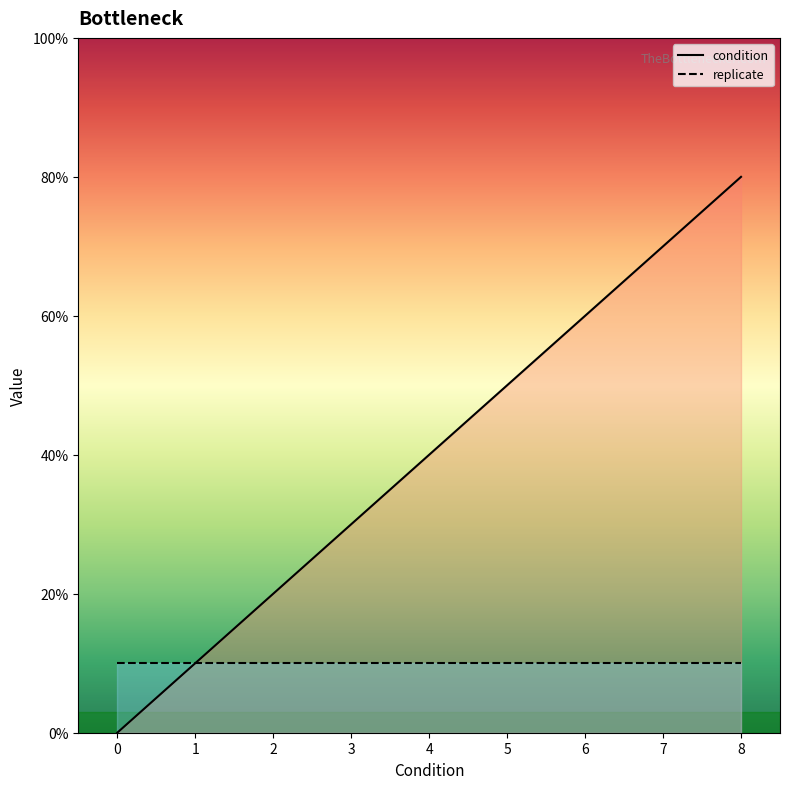

Which has a higher value, 4 or 0?

4